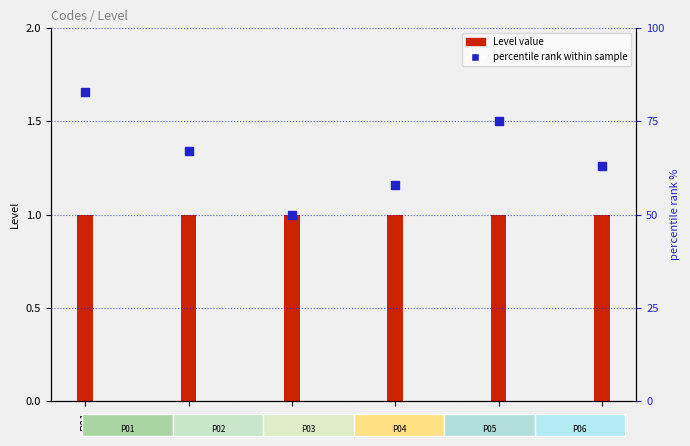

At how many categories does at least one series exceed 79?

1